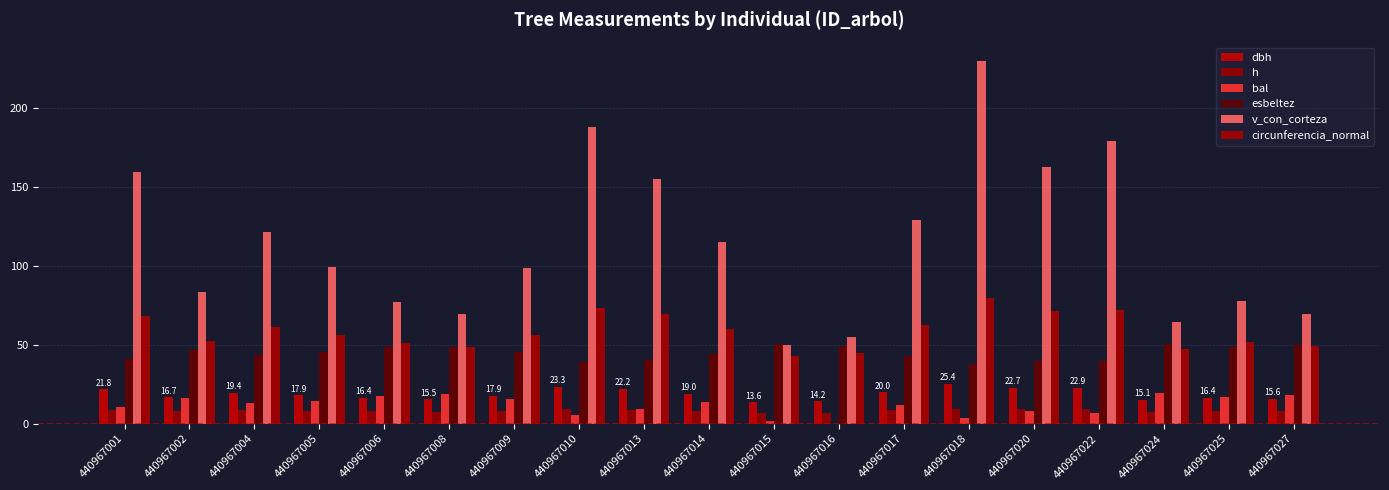

Are the bars horizontal?

No